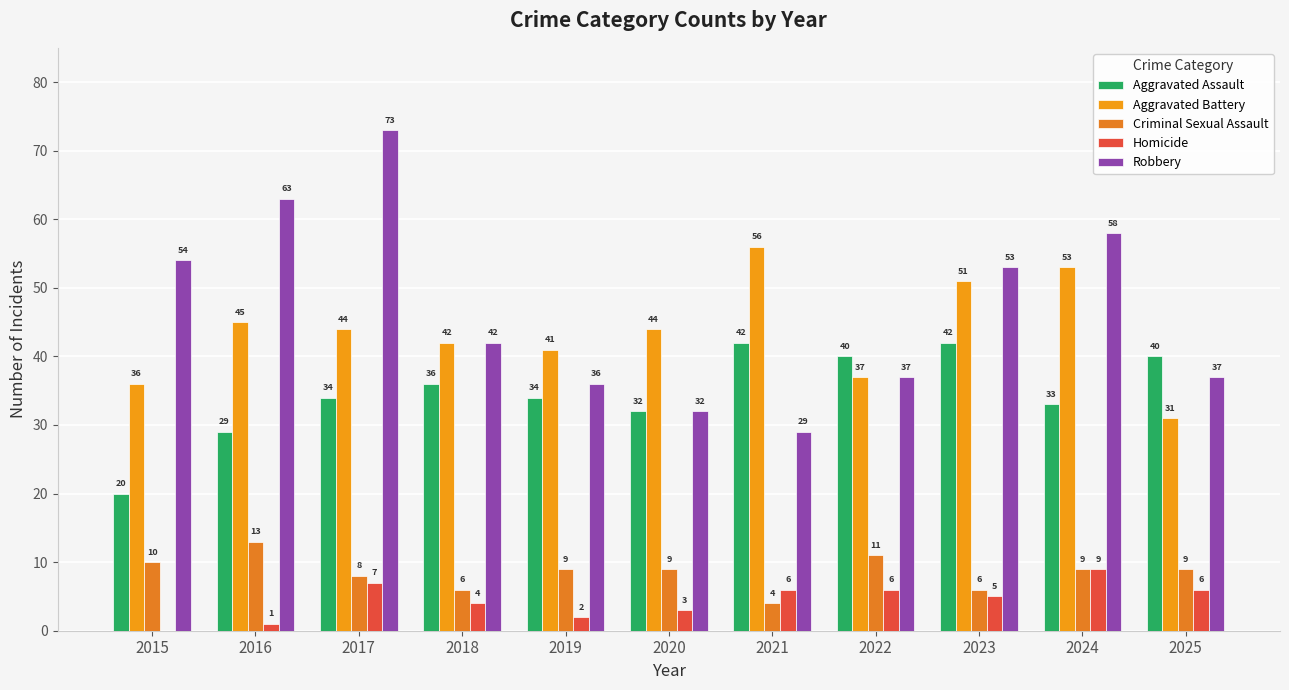

What is the difference between the second highest and second lowest values in the Aggravated Battery series?

17